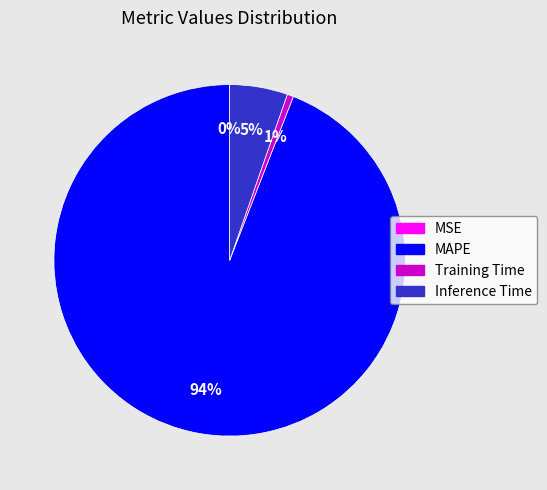

Which slice is the largest?

MAPE